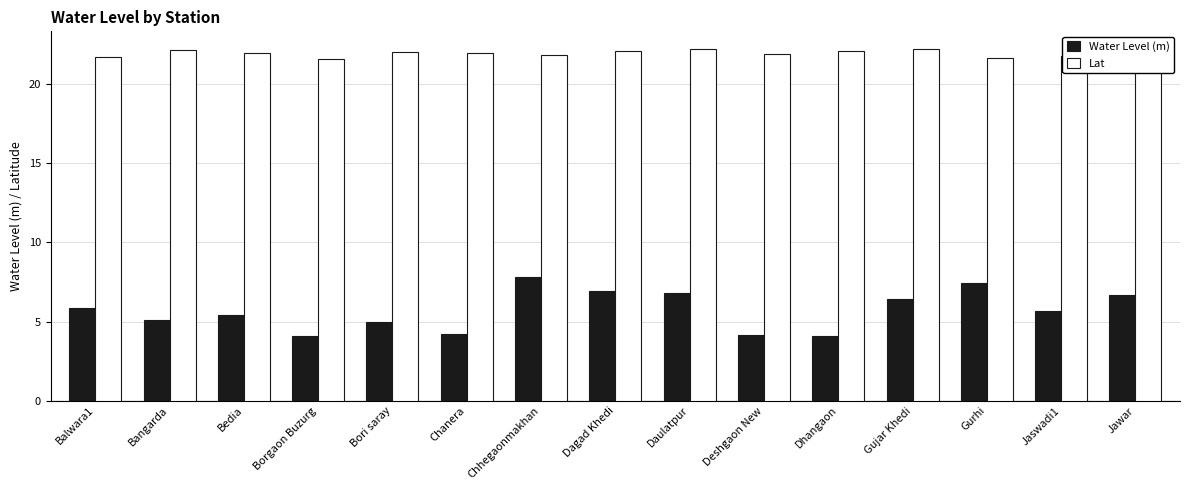

What position from the right is Bori saray?

11